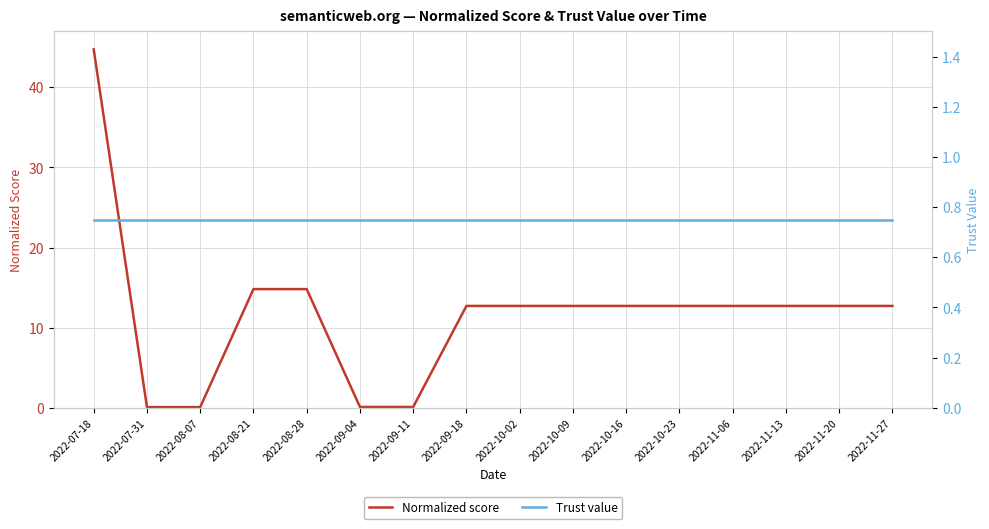

At which label is Normalized score closest to 22?

2022-08-21